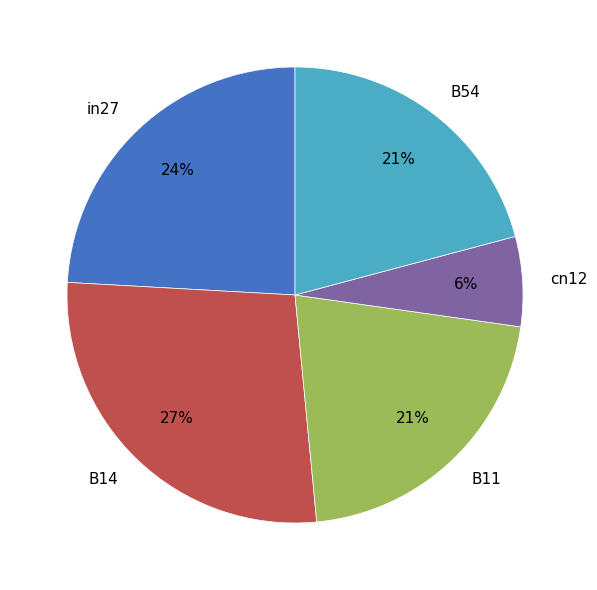

True or false: in27 accounts for 24% of the total.

True